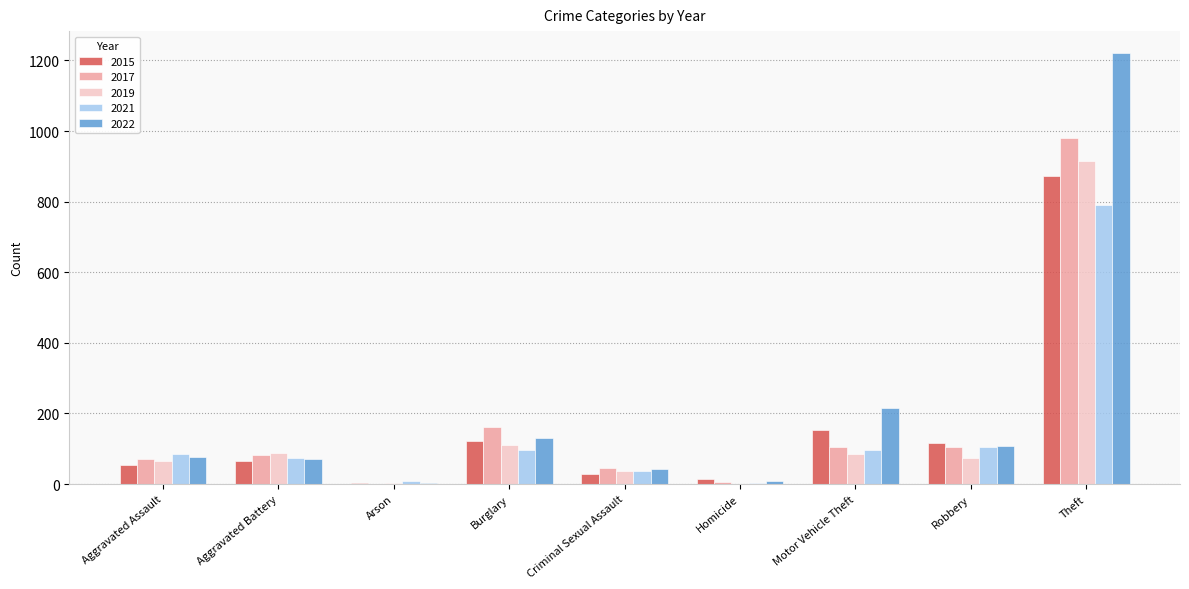

Which series changed the most between Aggravated Assault and Motor Vehicle Theft?

2022